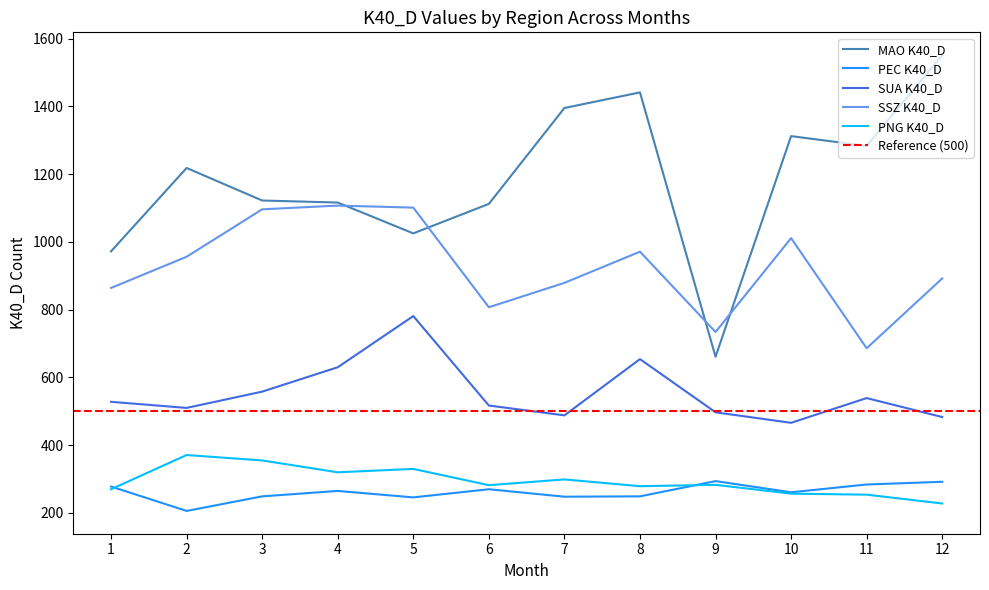

How many interior local peaks does the MAO K40_D series have?

3